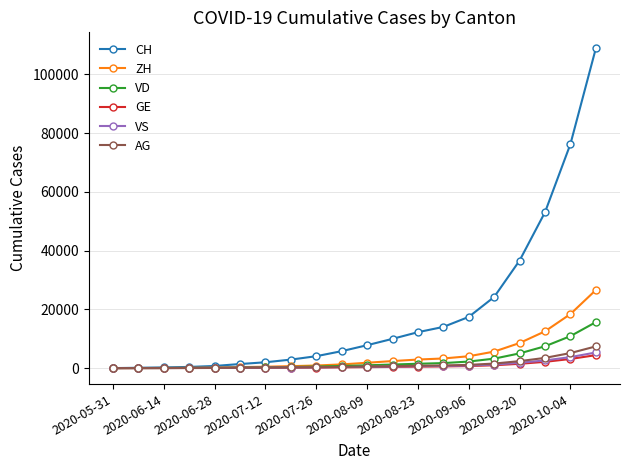

What is the greatest value displayed?

108835